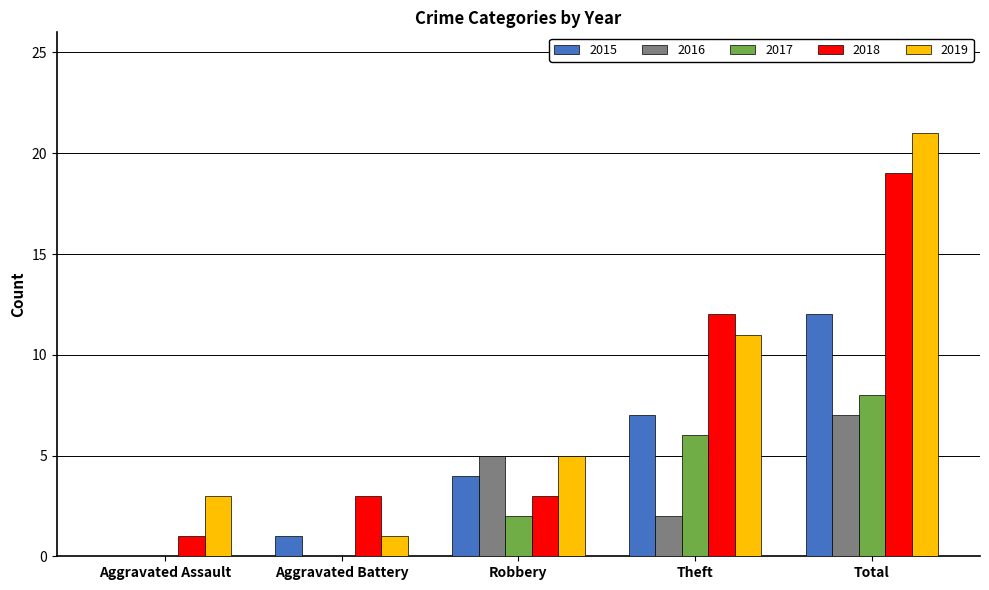

The 2018 series shows 2 at Aggravated Assault. True or false?

False